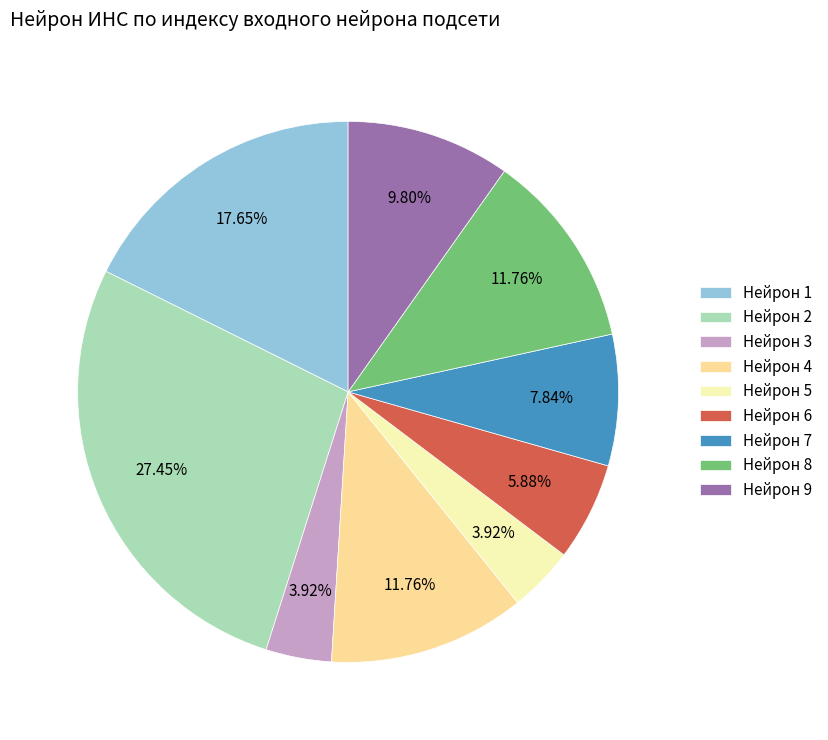

Combined, do Нейрон 9 and Нейрон 2 account for over 50%?

No